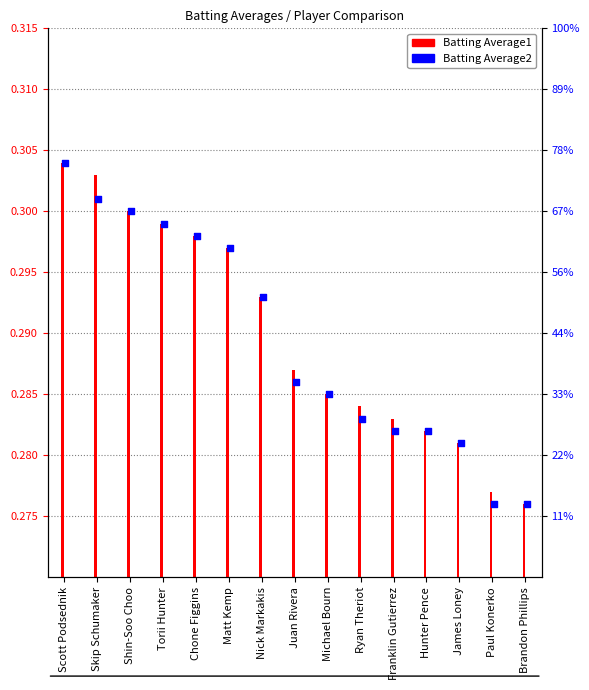

Between Michael Bourn and Nick Markakis, which is larger?

Nick Markakis